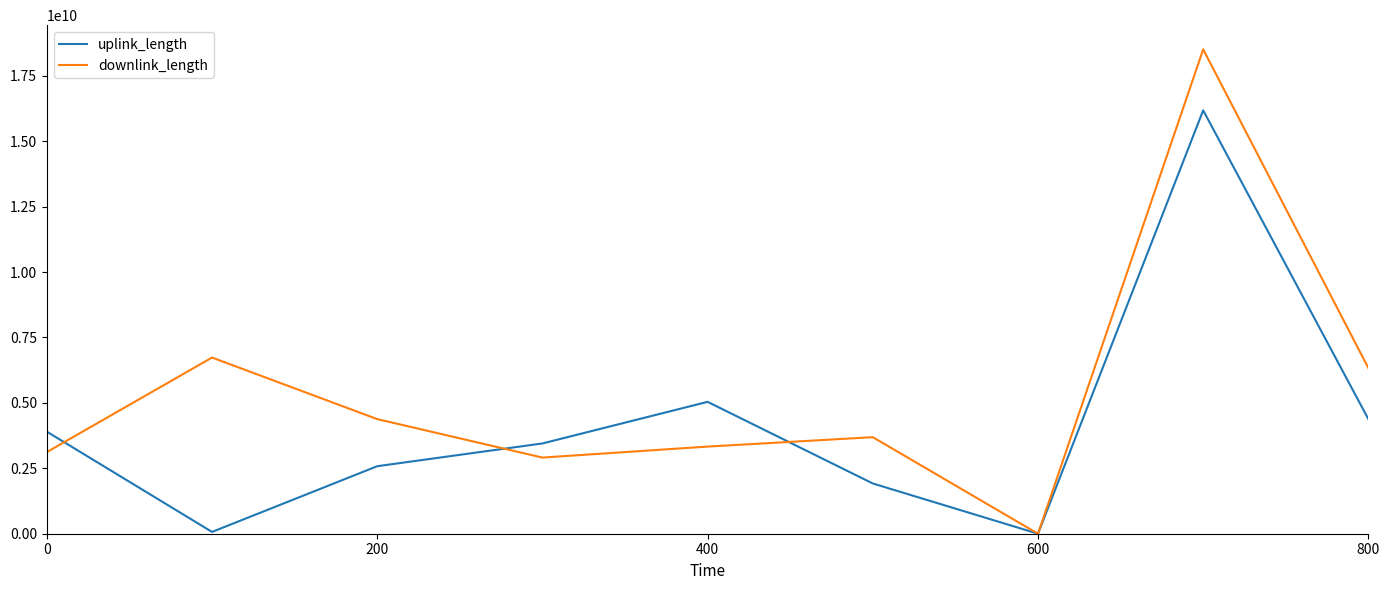

What is the lowest value of the downlink_length series?

32922